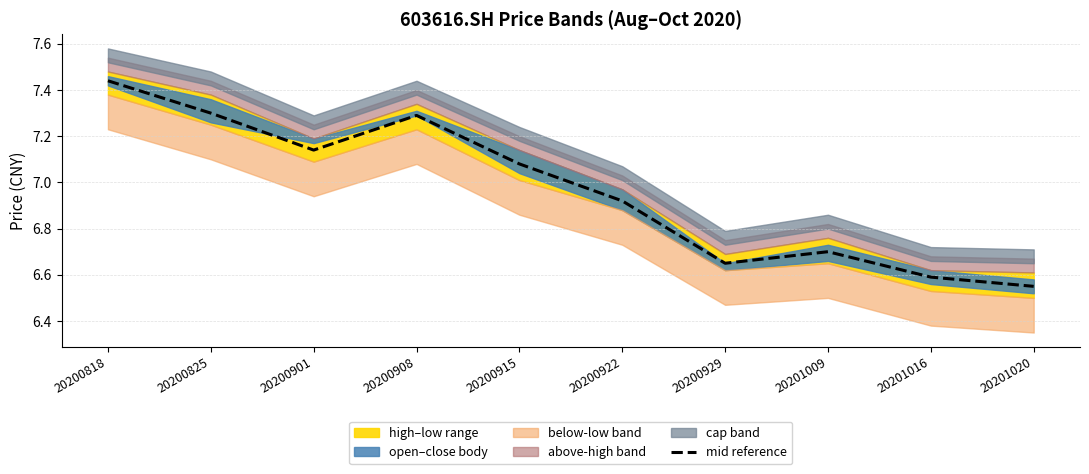

What is the ratio of the value at 20200825 to the value at 20201020?

1.1